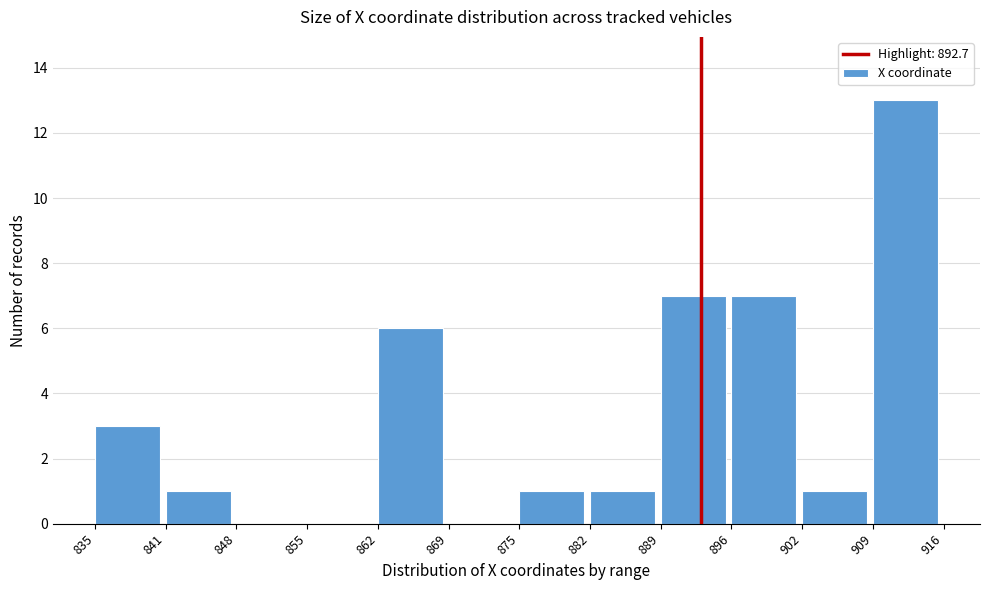

How tall is the bar that spans 909 to 916 on the x-axis? The values are not printed on the chart, so give them approximately, as read against the axis.

13